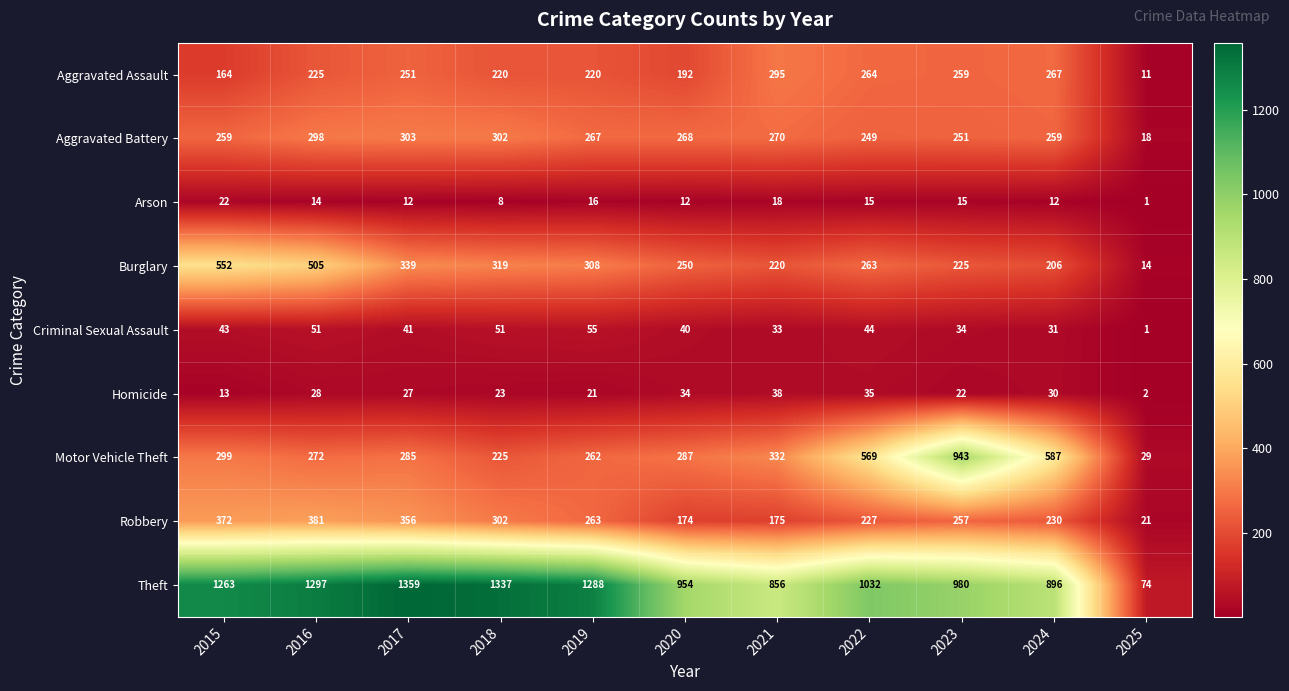

Which series has the widest spread of values?

Theft